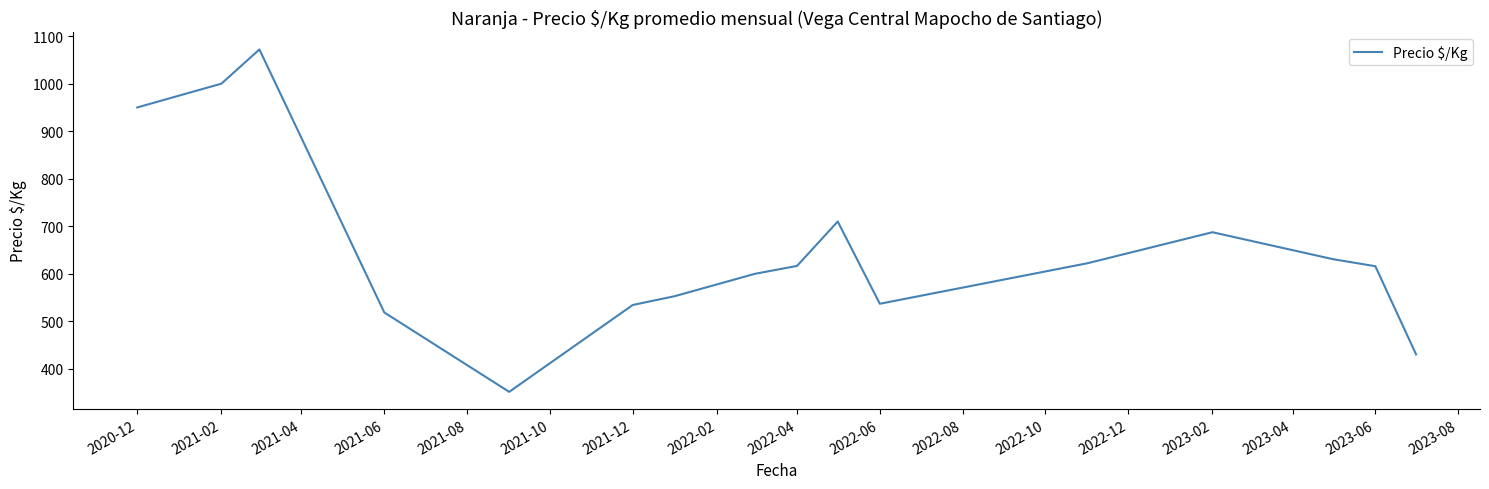

What is the greatest value displayed?

1072.0